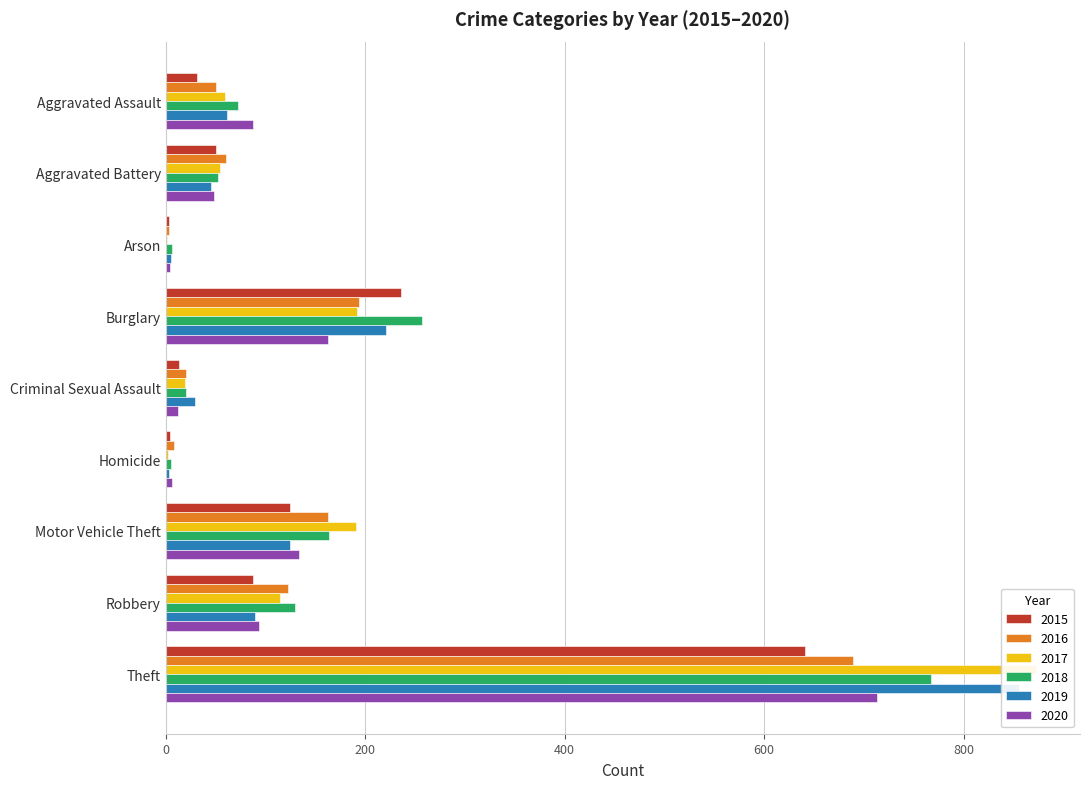

What is the difference between the highest and lowest values at Theft?

232